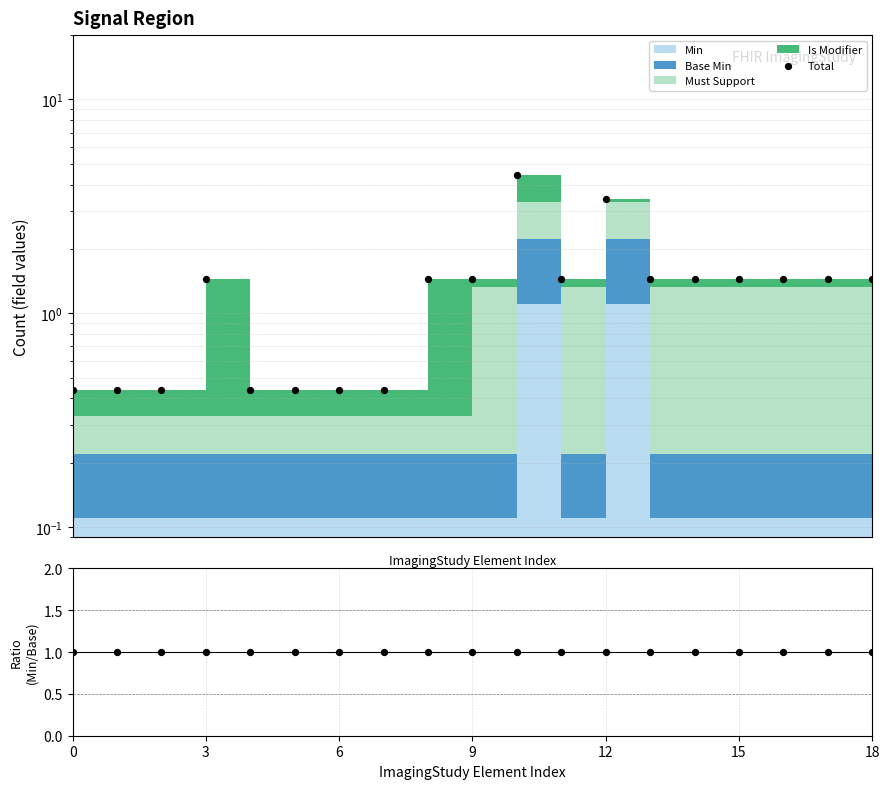

At which category is the sum across all series the highest?

10